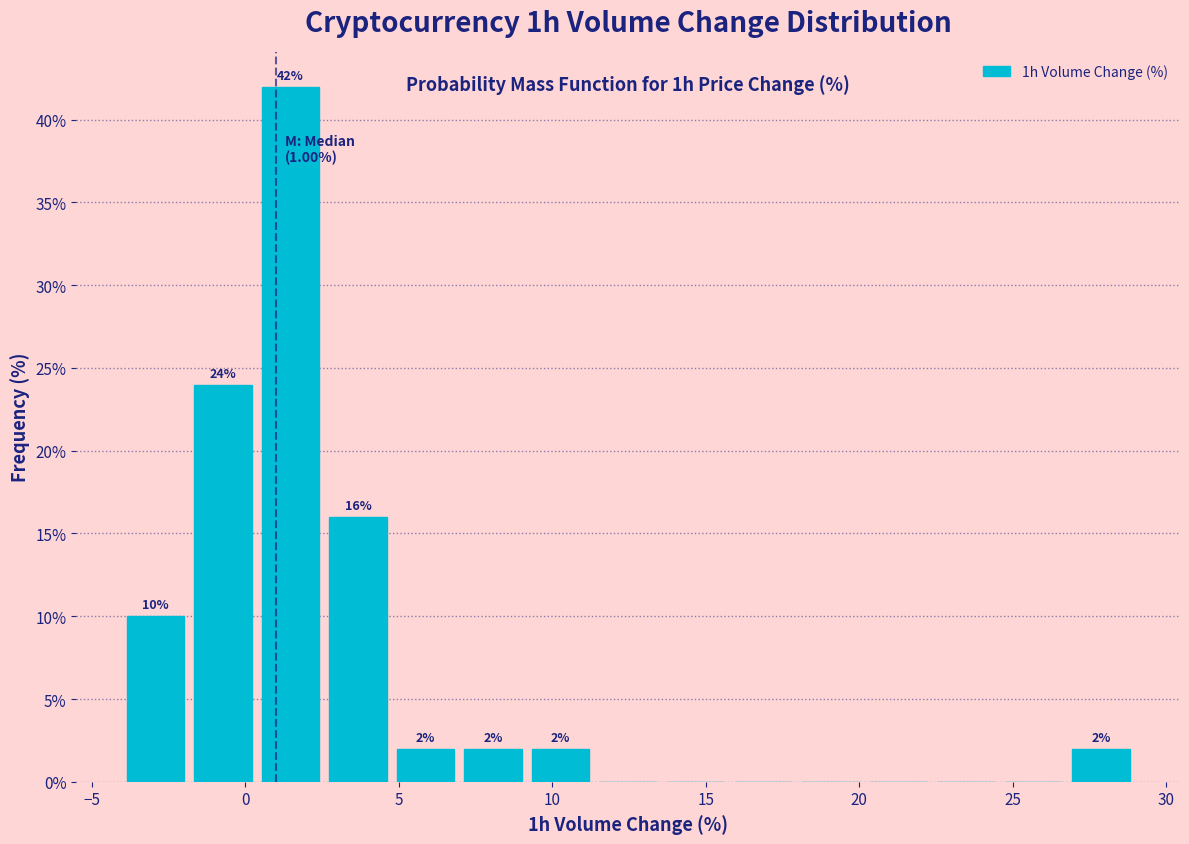

Over which range of the x-axis is the bar tallest?

0.5 to 2.5